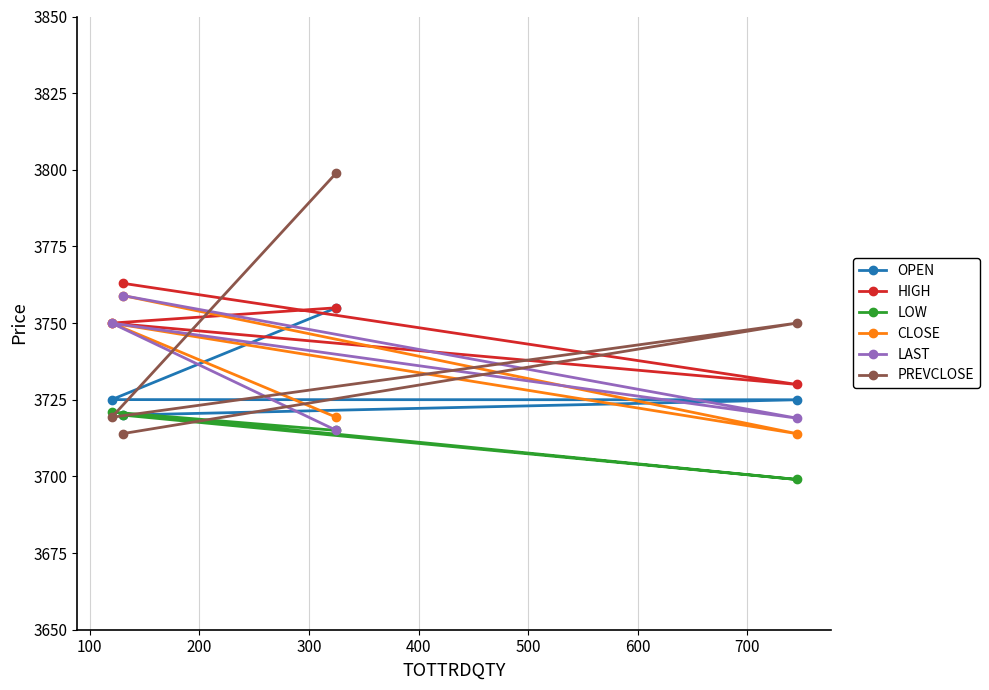

What is the sum of all HIGH values?

14998.0